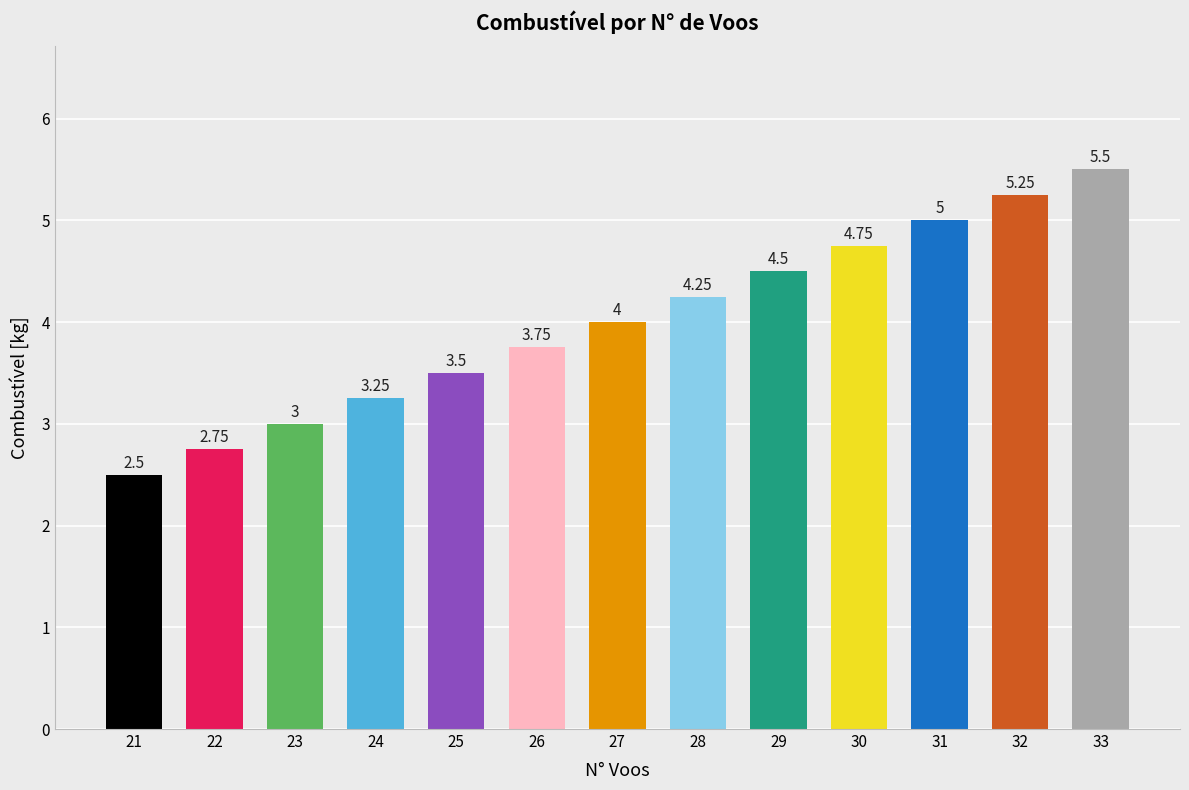

Rank the categories by value from highest to lowest.

33, 32, 31, 30, 29, 28, 27, 26, 25, 24, 23, 22, 21